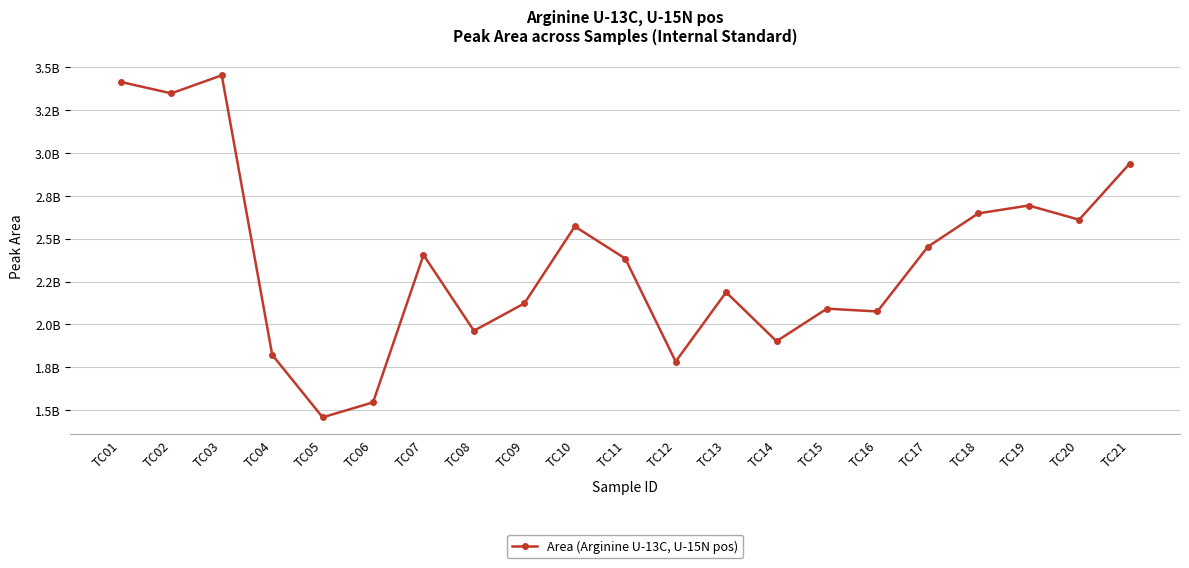

What is the difference between the second highest and second lowest values?

1870081285